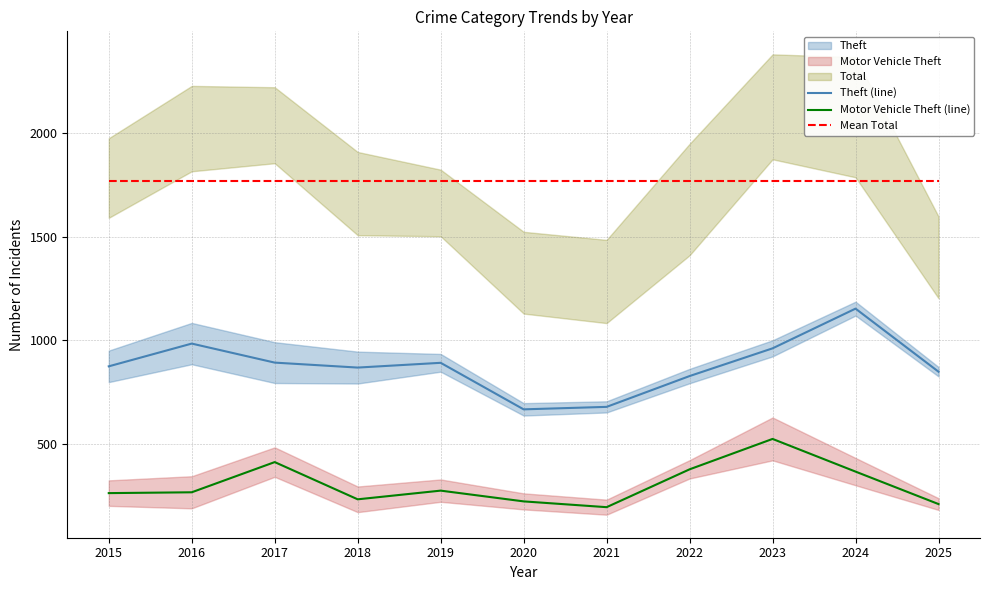

How many distinct data groups are displayed?

3